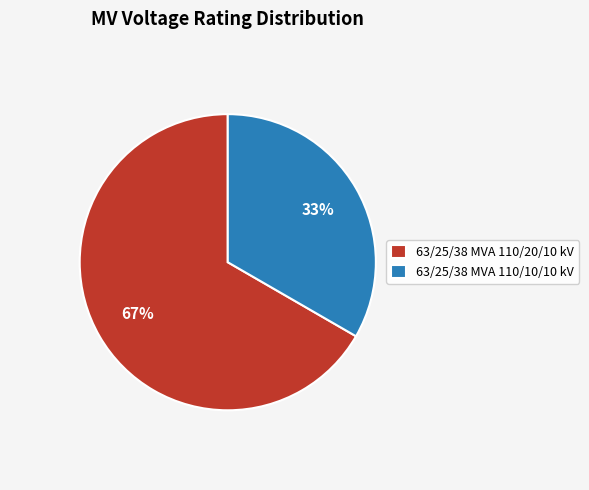

To the nearest percent, what portion does 63/25/38 MVA 110/10/10 kV represent?

33%